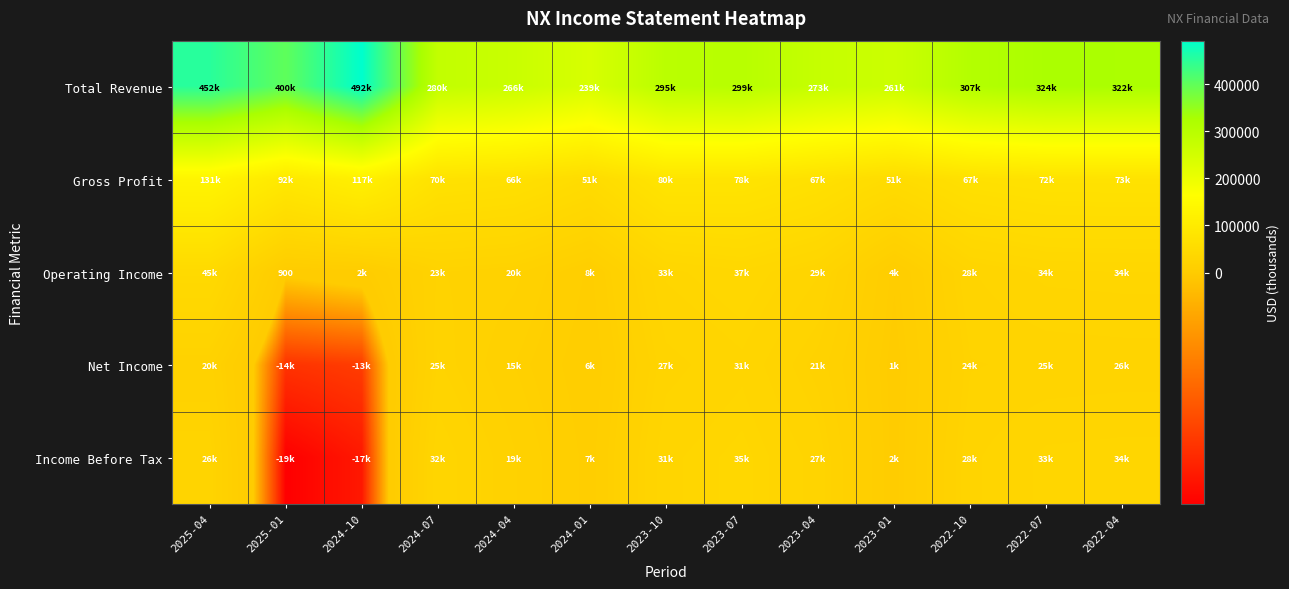

At which label does Net Income first exceed 21500?

2024-07